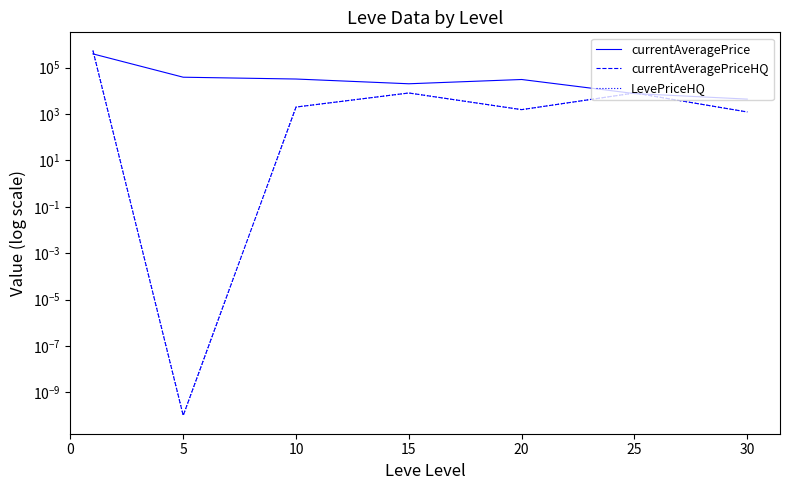

The value of currentAveragePriceHQ at 10 is 1994.9. True or false?

True